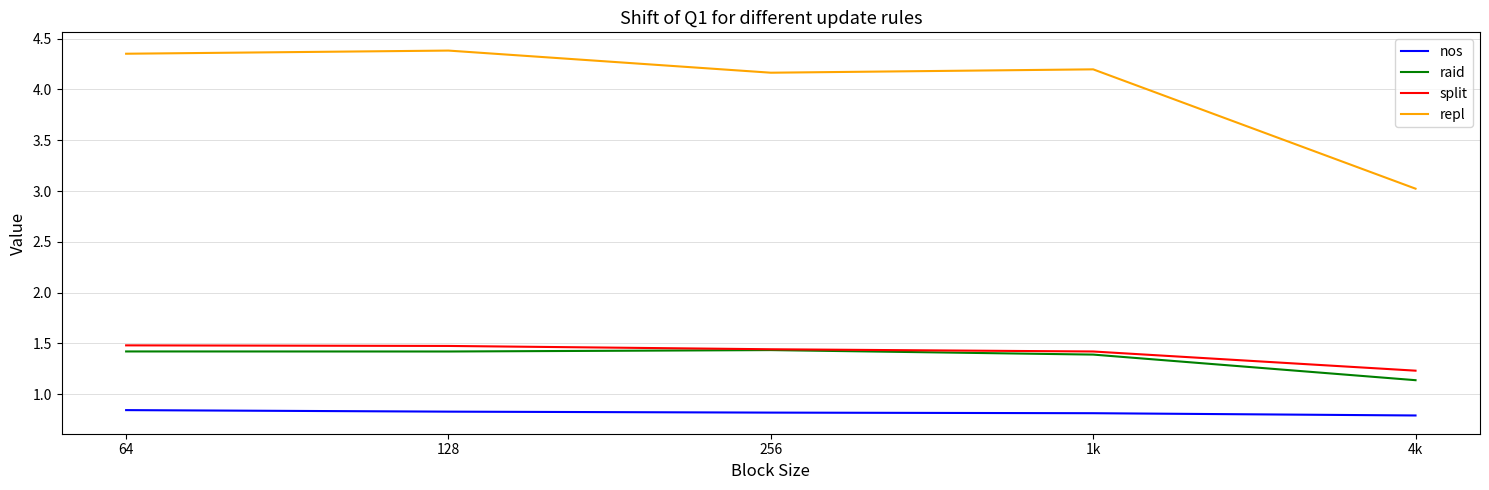

Which category has the lowest value in the split series?

4k